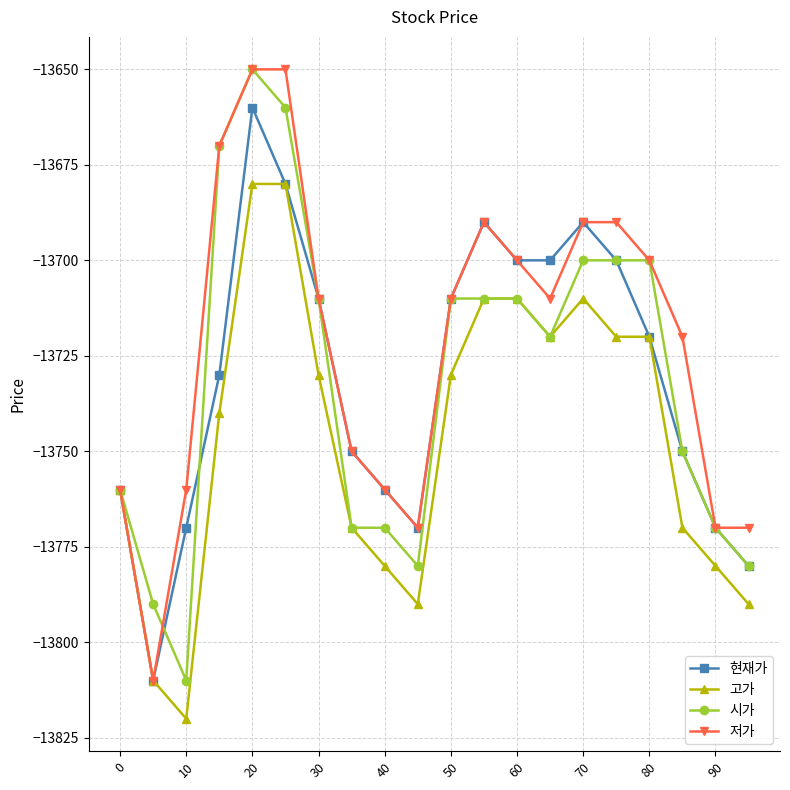

What is the value of the 시가 point at the 19th from the left?

-13770